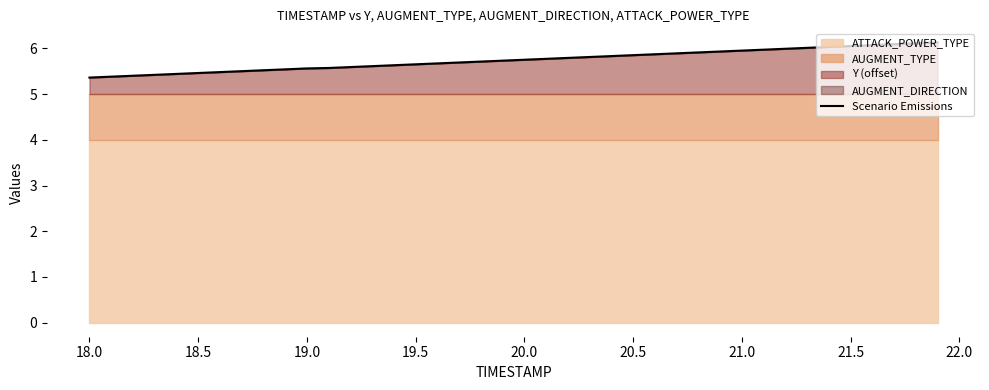

What is the value of the 22nd point from the left?

5.8